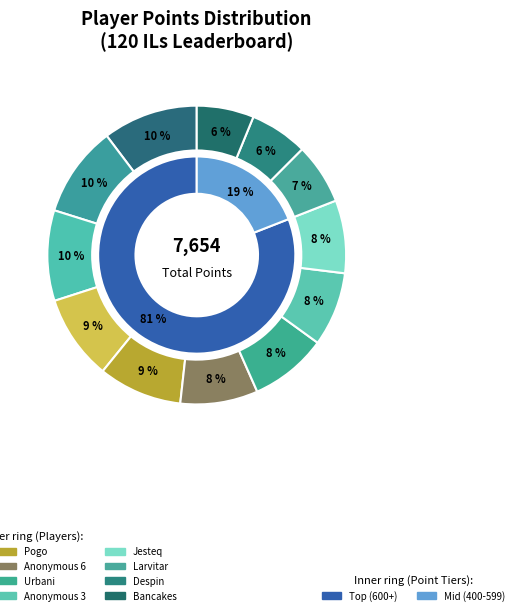

What percentage is the Nindiddeh slice, to the nearest percent?

10%